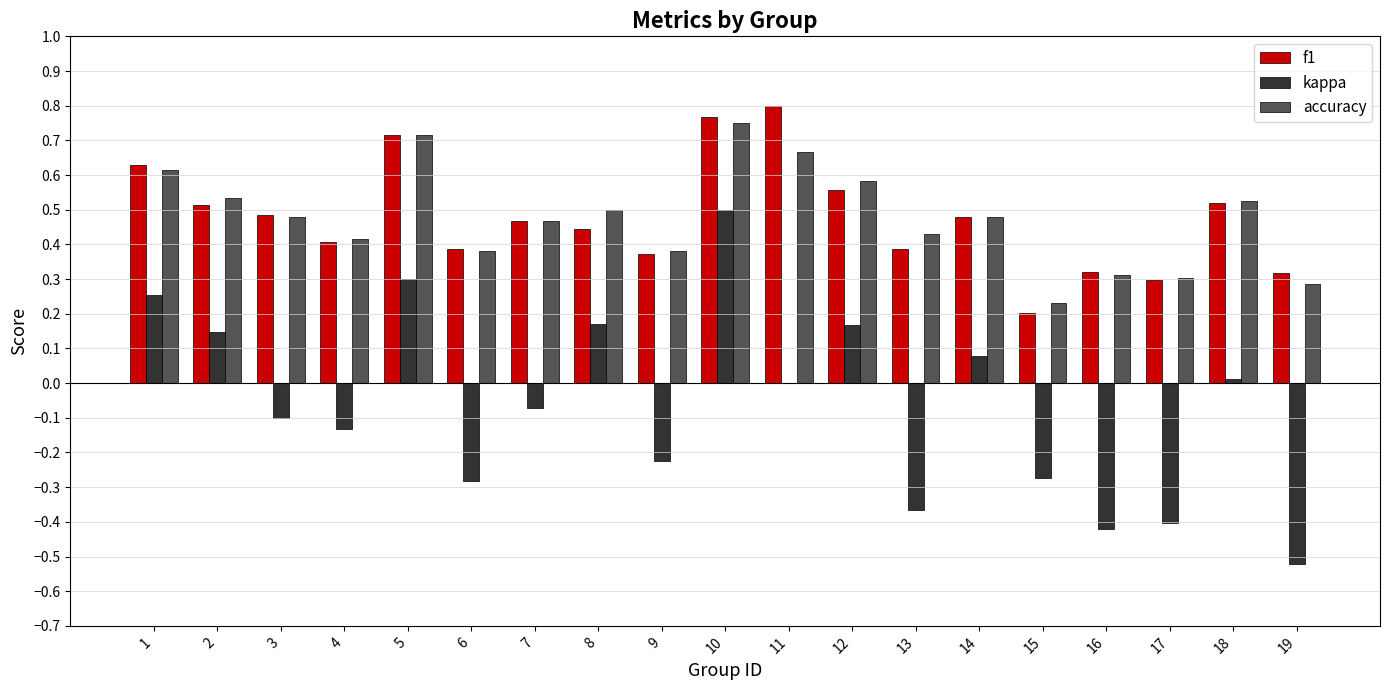

At which category does the chart reach its peak across all series?

11